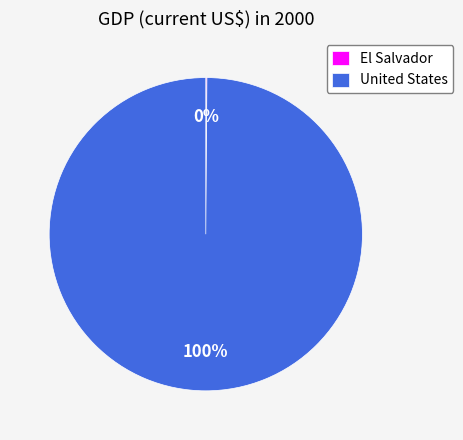

To the nearest percent, what percentage of the pie is United States?

100%